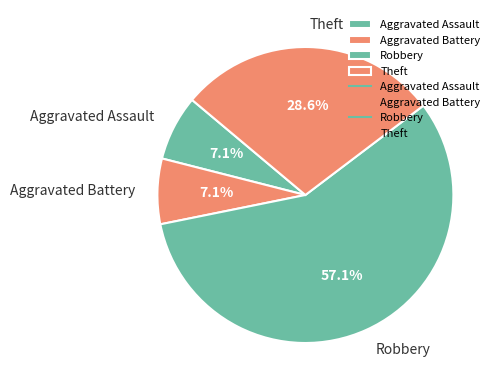

How many slices are in this pie chart?

4